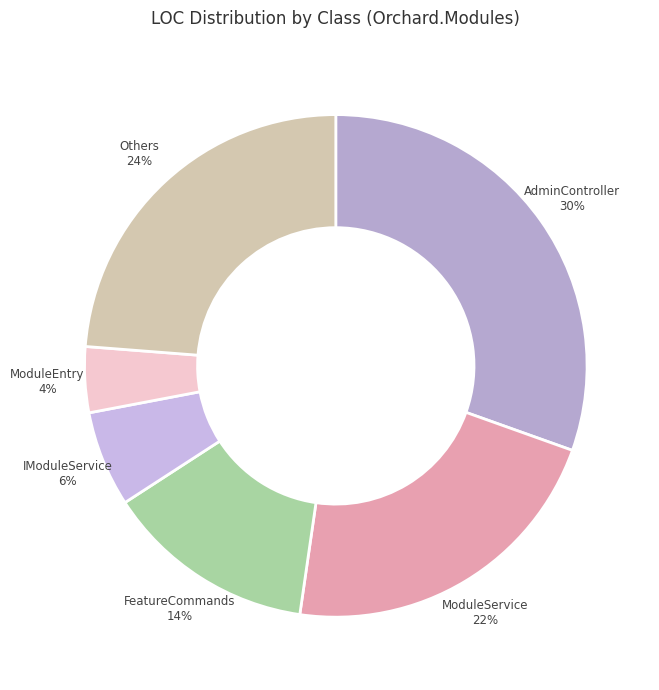

How many segments does this pie chart have?

6